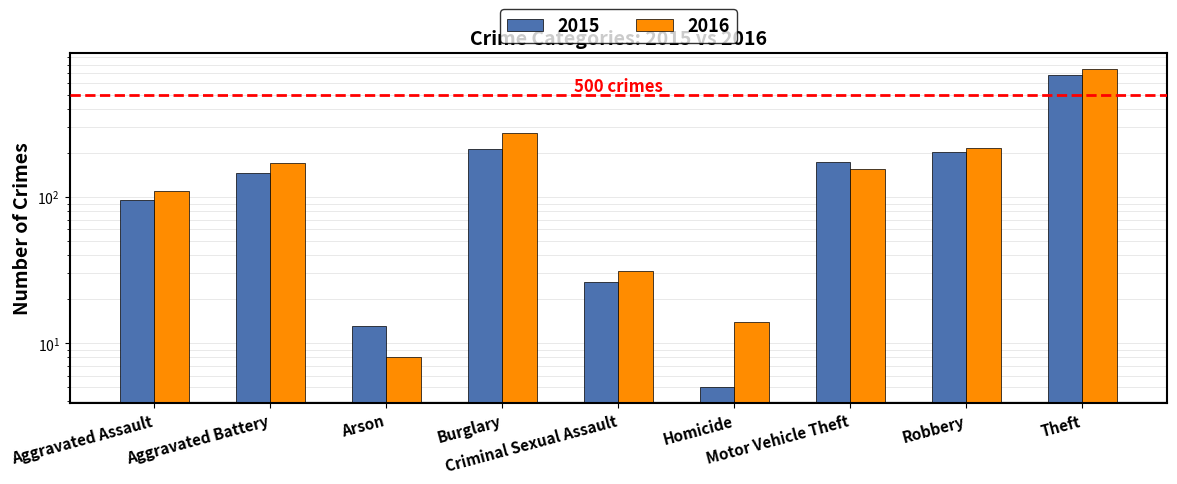

How many bars are there in total?

18